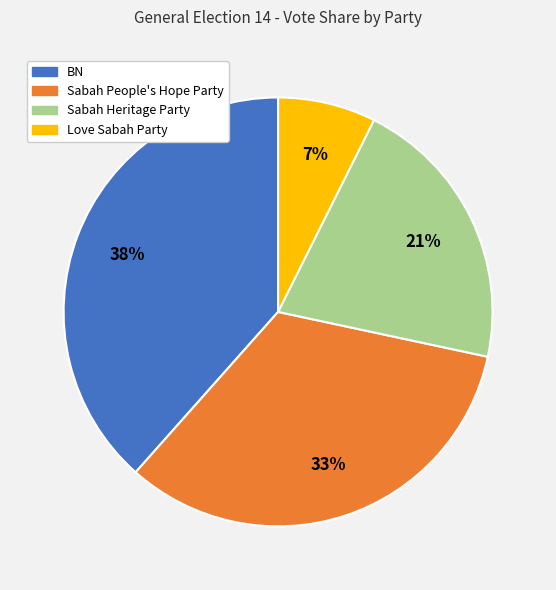

How many segments does this pie chart have?

4